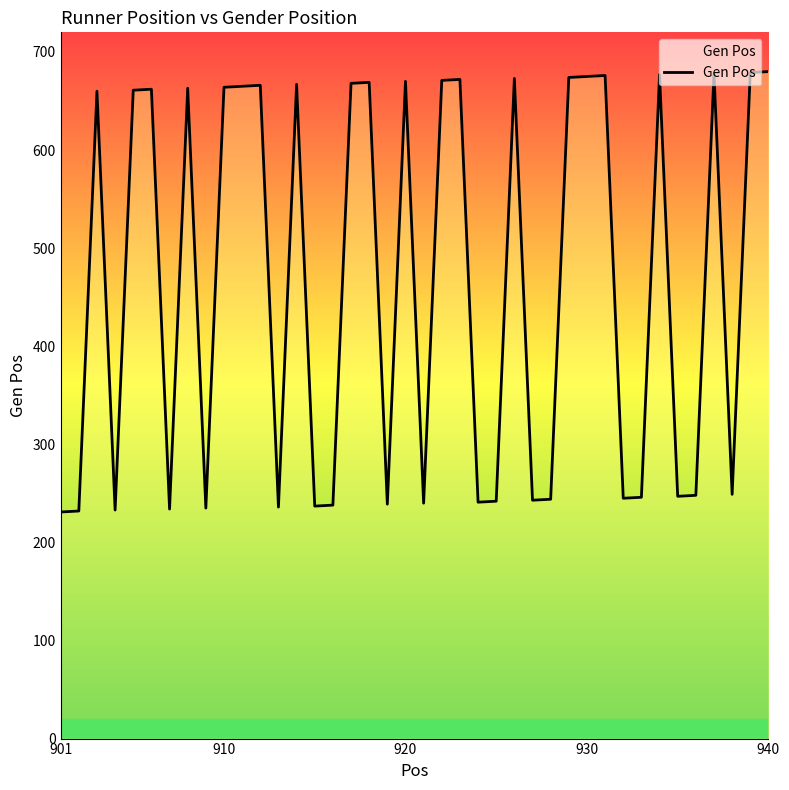

What is the greatest value displayed?

680